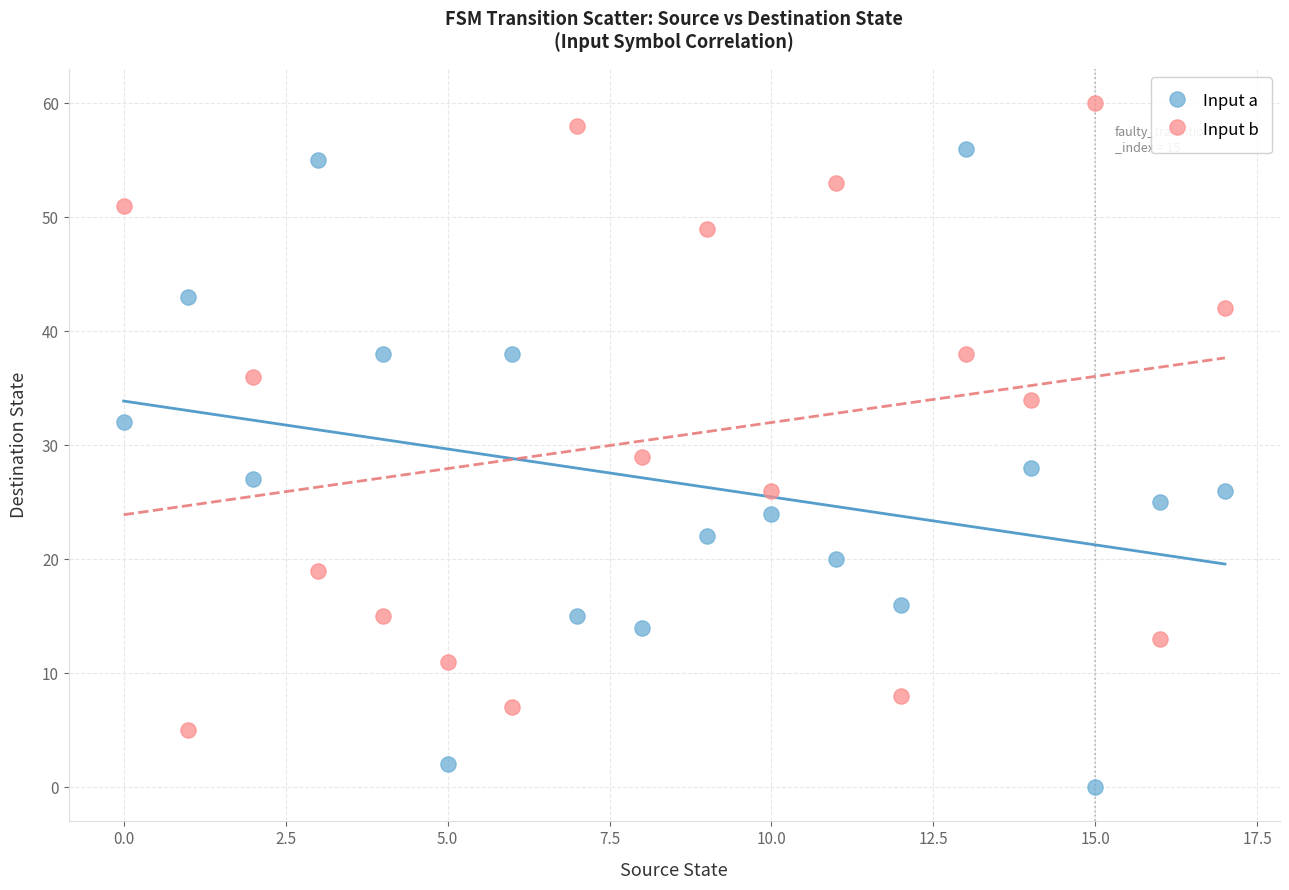

Which series reaches the maximum Y coordinate?

Input b